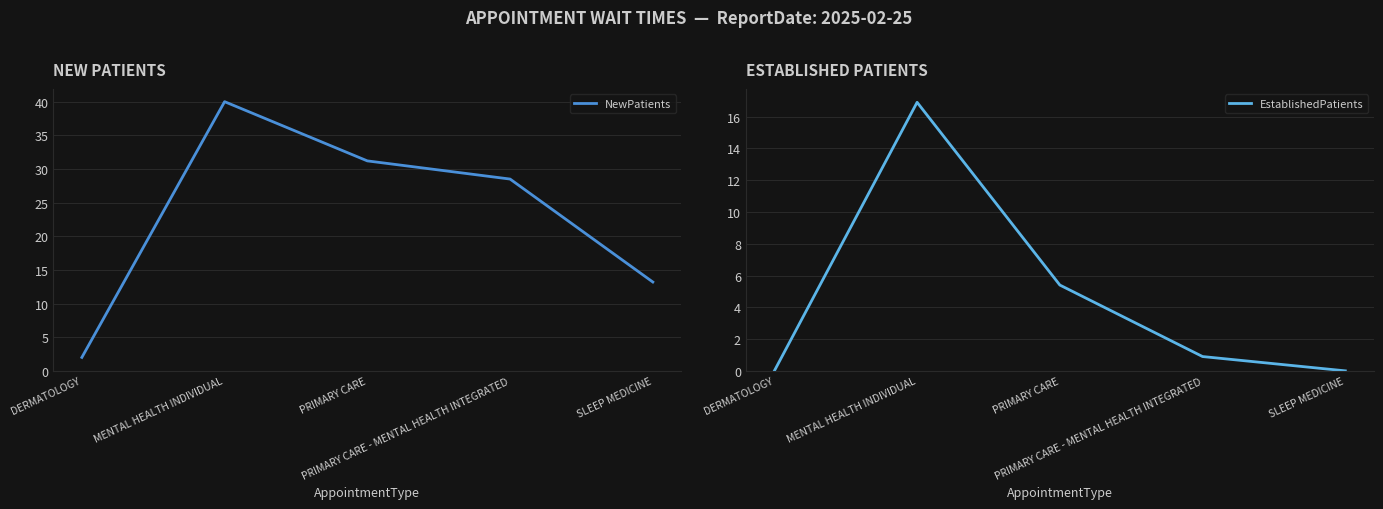

Where is the first local maximum for NewPatients?

MENTAL HEALTH INDIVIDUAL